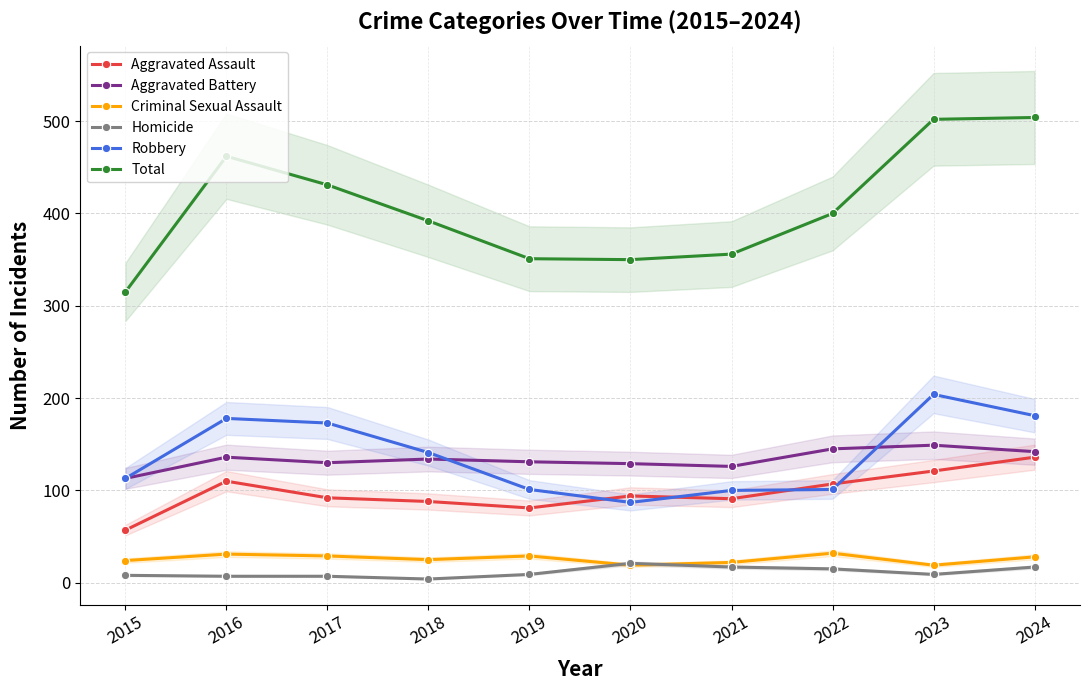

Reading right to left, transcribe all the data shown in this chart.

Aggravated Assault: 2024=136	2023=121	2022=107	2021=91	2020=94	2019=81	2018=88	2017=92	2016=110	2015=57
Aggravated Battery: 2024=142	2023=149	2022=145	2021=126	2020=129	2019=131	2018=134	2017=130	2016=136	2015=113
Criminal Sexual Assault: 2024=28	2023=19	2022=32	2021=22	2020=19	2019=29	2018=25	2017=29	2016=31	2015=24
Homicide: 2024=17	2023=9	2022=15	2021=17	2020=21	2019=9	2018=4	2017=7	2016=7	2015=8
Robbery: 2024=181	2023=204	2022=101	2021=100	2020=87	2019=101	2018=141	2017=173	2016=178	2015=113
Total: 2024=504	2023=502	2022=400	2021=356	2020=350	2019=351	2018=392	2017=431	2016=462	2015=315